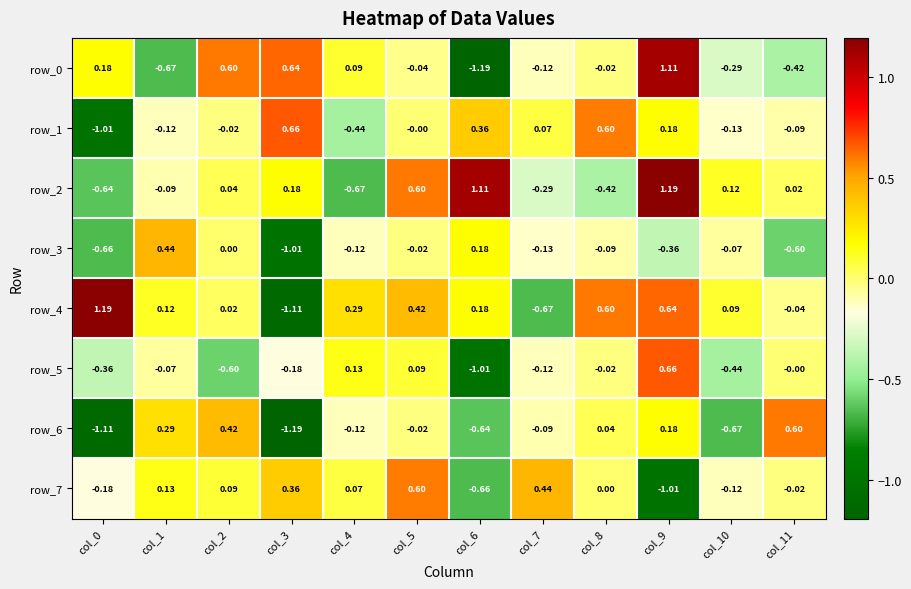

Is it true that row_2 equals -0.1 at col_8?

False